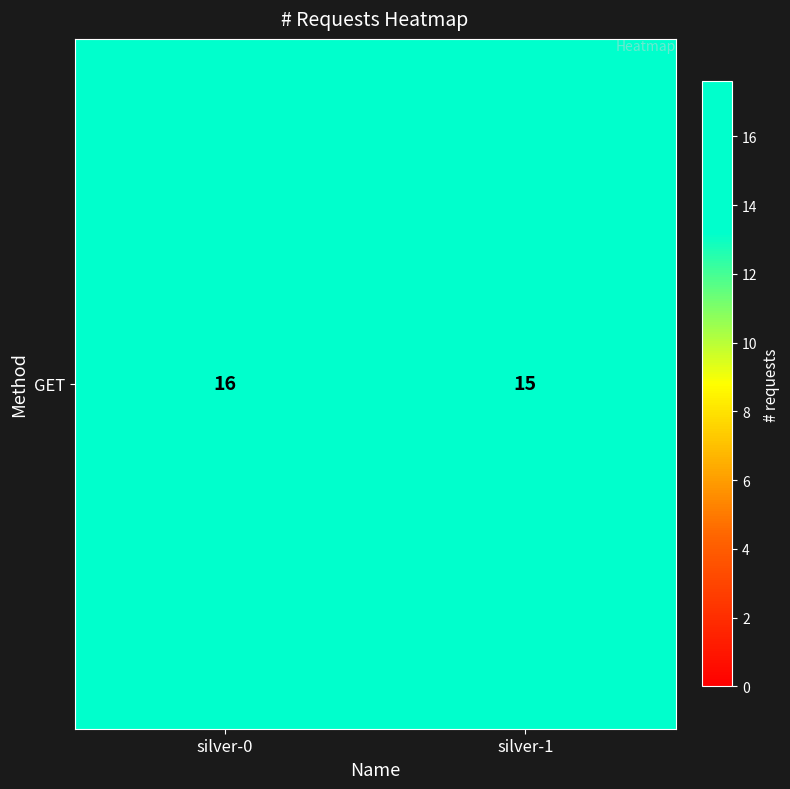

What is the smallest value displayed?

15